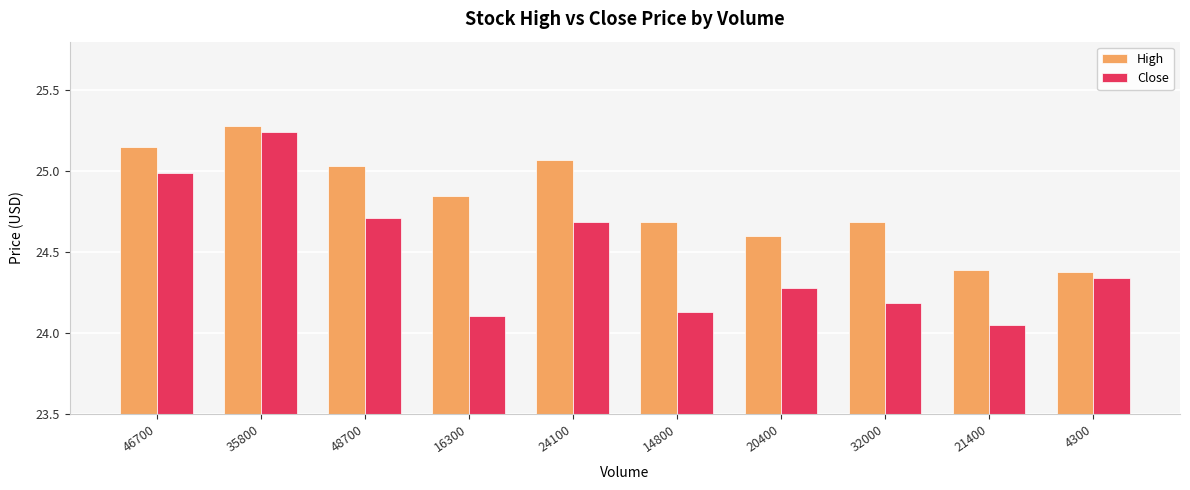

How many bars are there in each group?

2